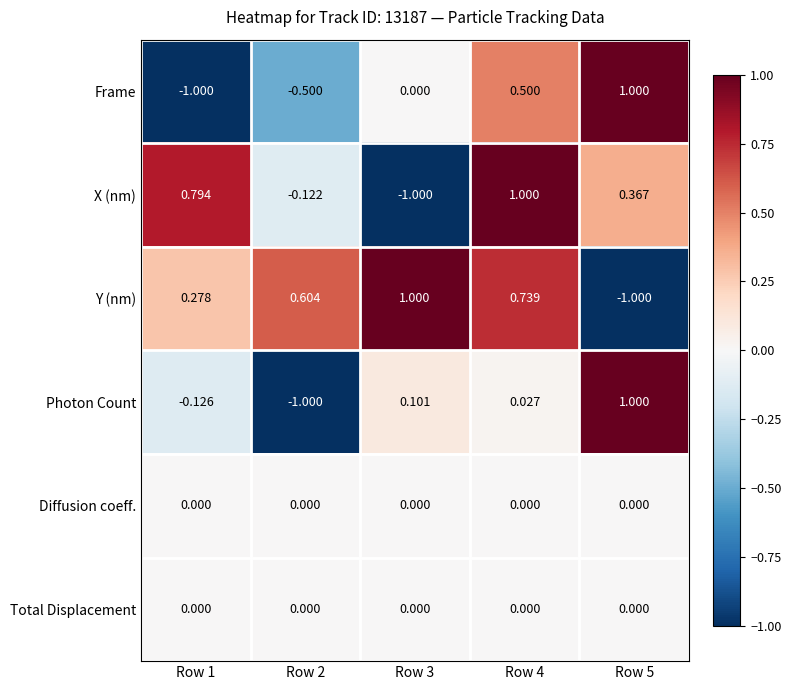

Which series has the largest total across all categories?

Y (nm)